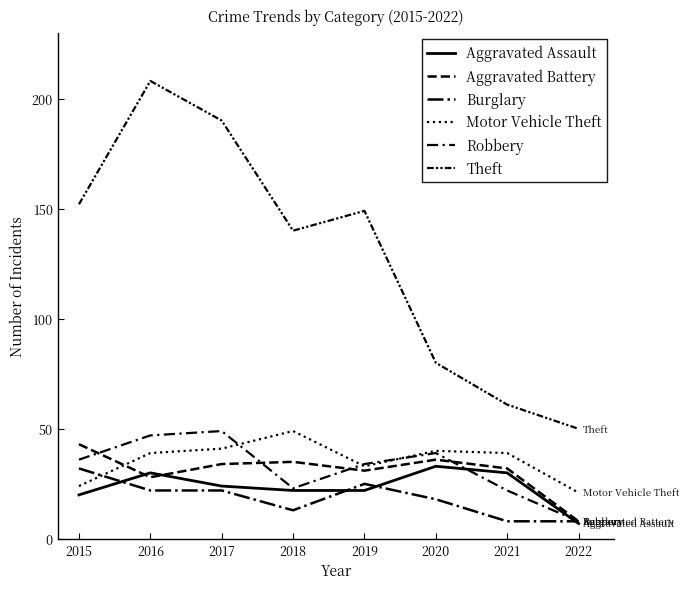

How many lines are shown in the chart?

6